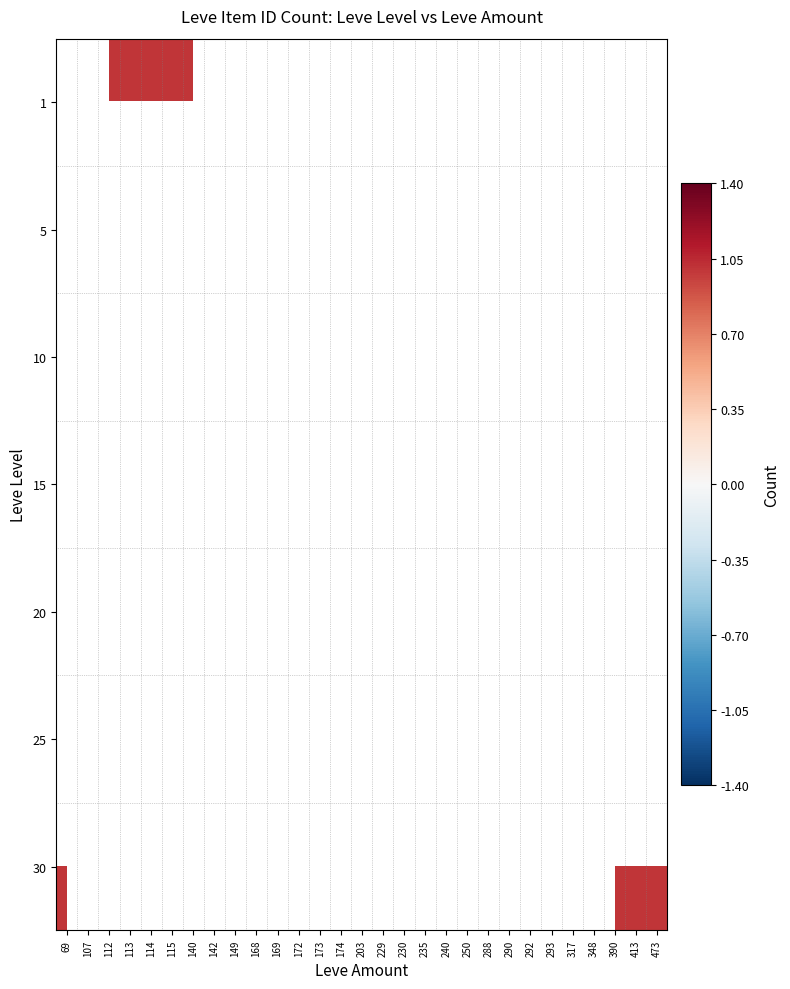

What is the minimum value shown in the chart?

1.0